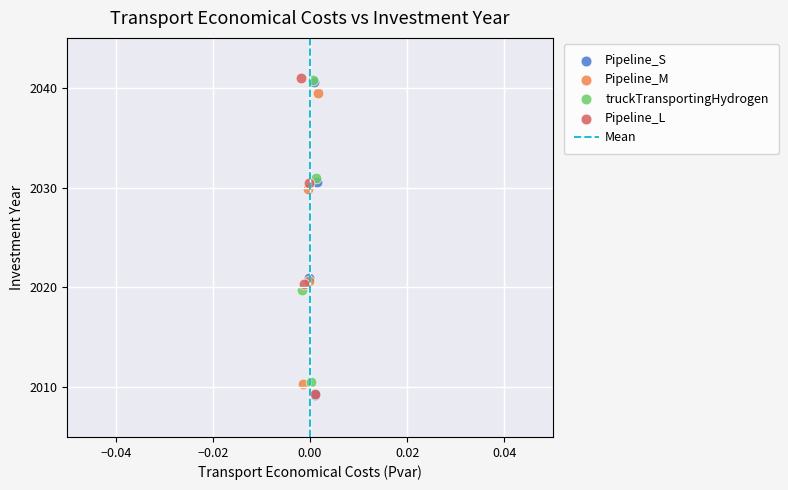

Which series has the largest Y range (max minus min)?

Pipeline_L